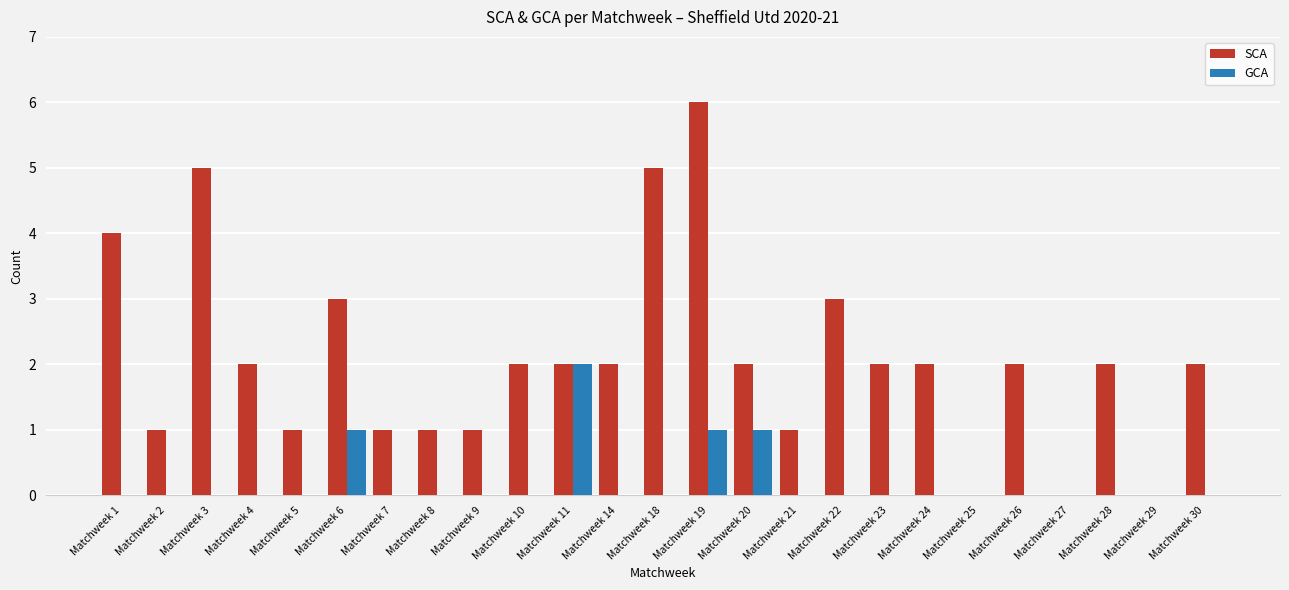

What is the sum of all GCA values?

5